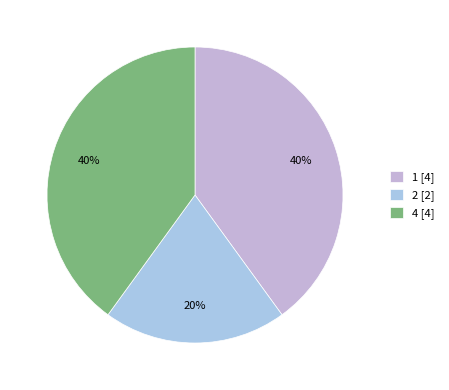

Count the number of slices in the pie.

3